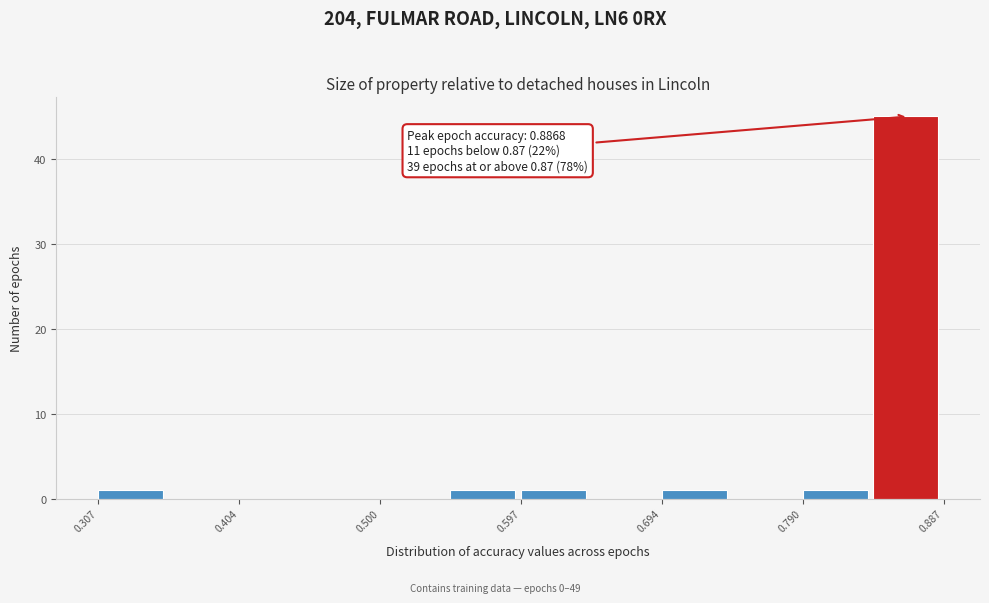

Which range on the x-axis has the tallest bar?

0.84 to 0.89